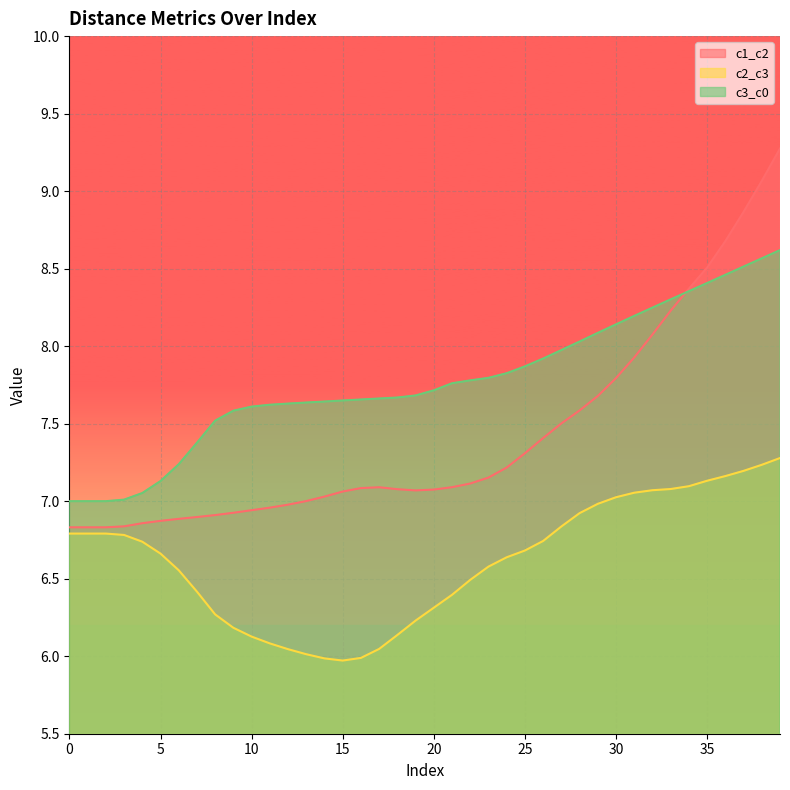

Is it true that c1_c2 equals 8.7 at 36?

True